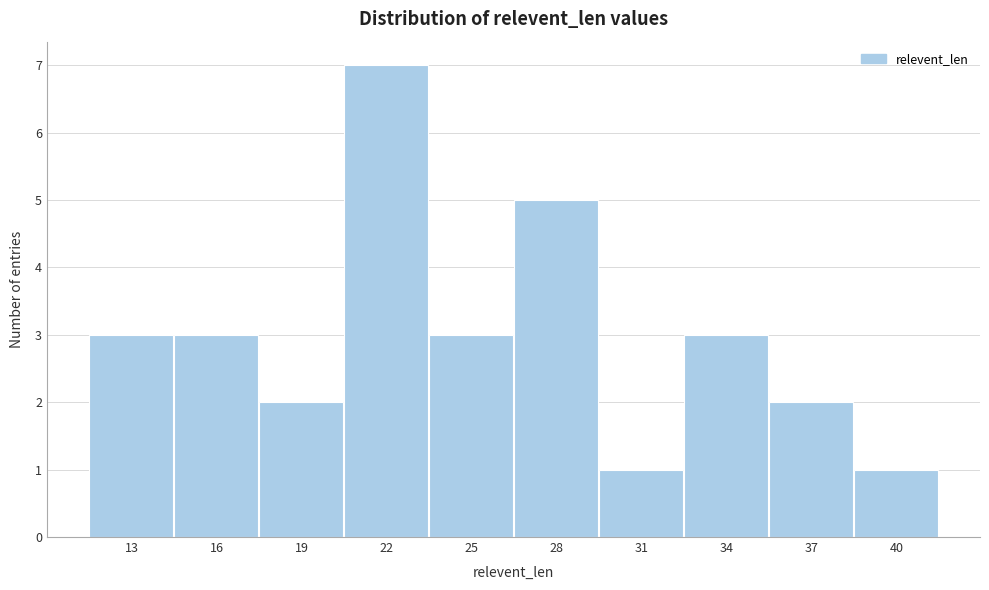

Reading left to right, what are all the values shown in this chart?

3	3	2	7	3	5	1	3	2	1